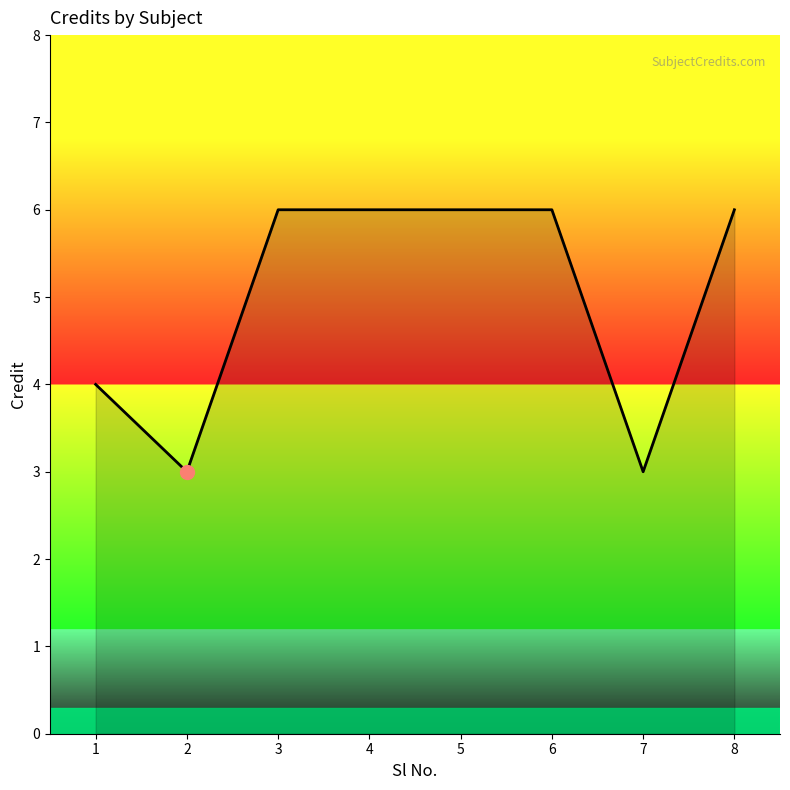

Reading left to right, what are all the values shown in this chart?

4	3	6	6	6	6	3	6